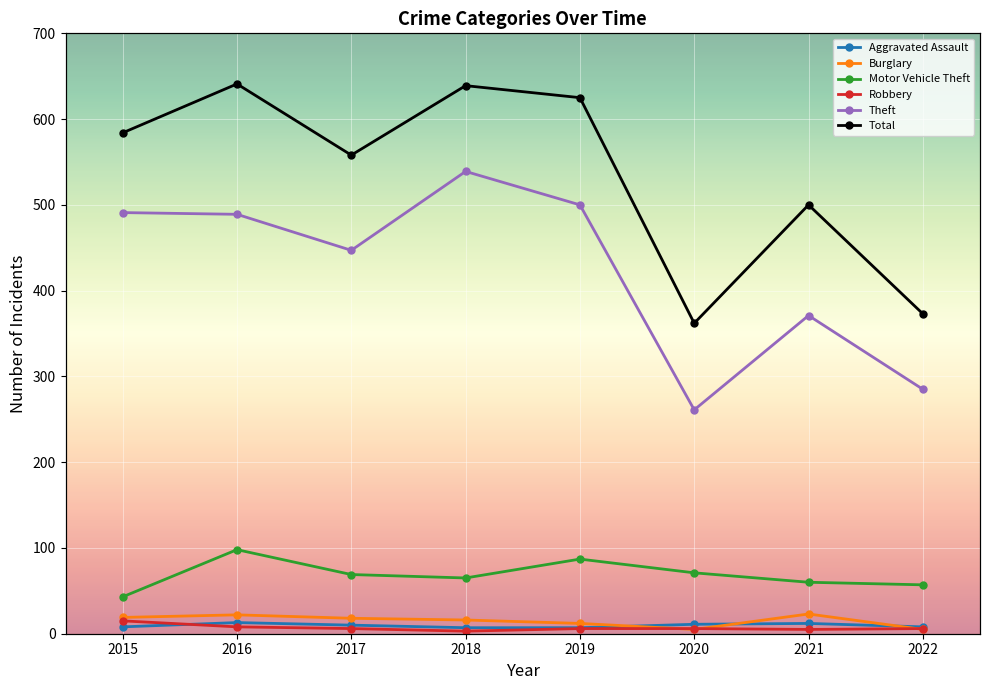

Reading right to left, what are all the values shown in this chart?

Aggravated Assault: 8	12	11	7	7	10	13	8
Burglary: 5	23	5	12	16	18	22	19
Motor Vehicle Theft: 57	60	71	87	65	69	98	43
Robbery: 6	5	6	6	3	6	8	15
Theft: 285	371	261	500	539	447	489	491
Total: 373	500	362	625	639	558	641	584